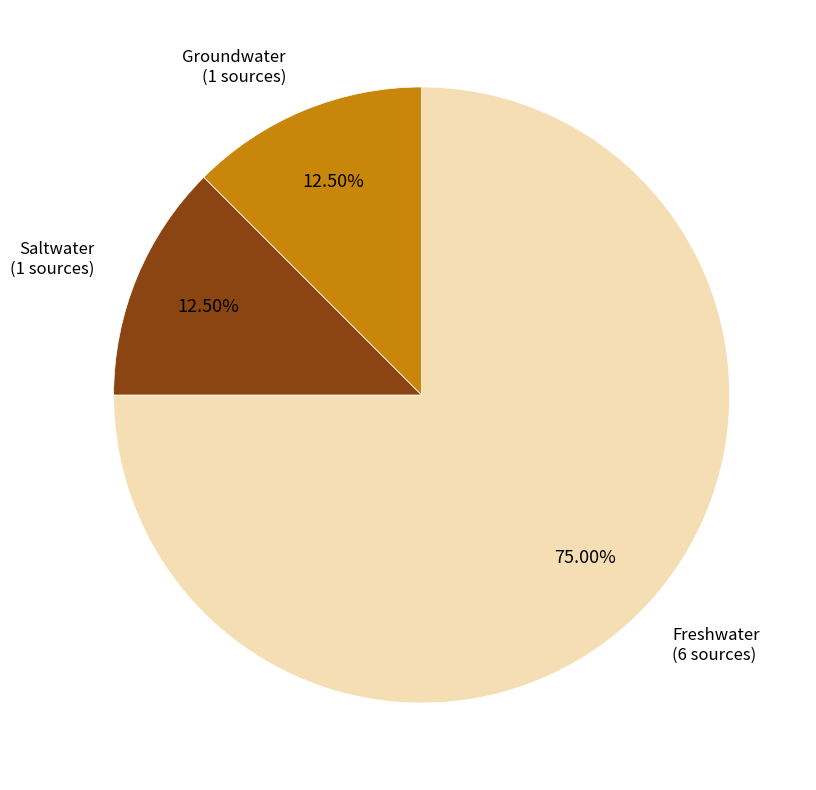

Does any single category account for the majority?

Yes